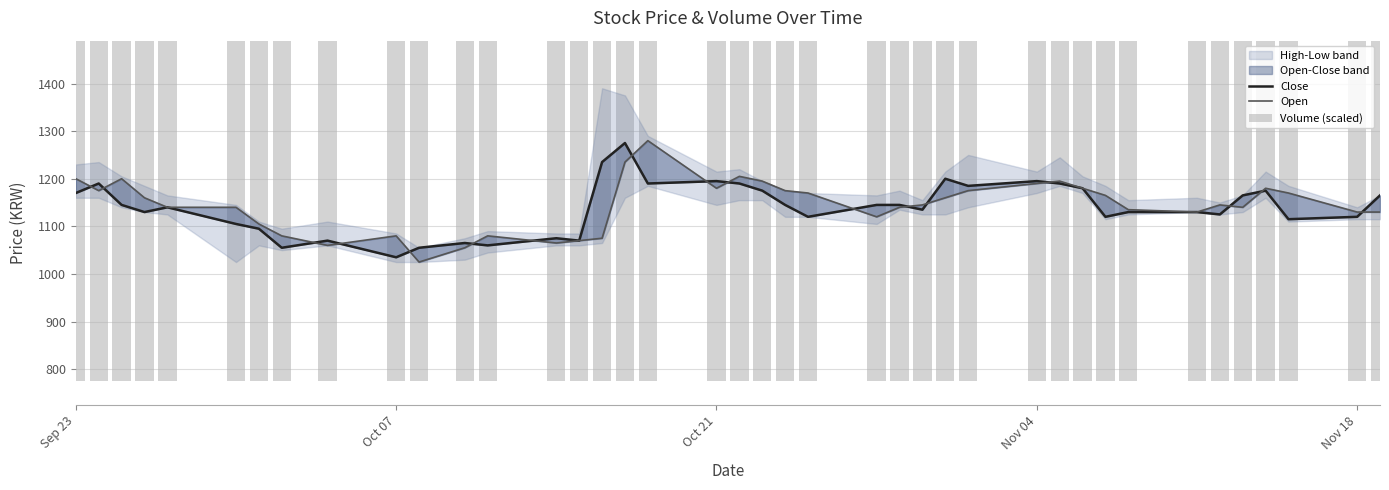

Rank the series at Sep 23 from lowest to highest value.

Volume (scaled), Close, Open